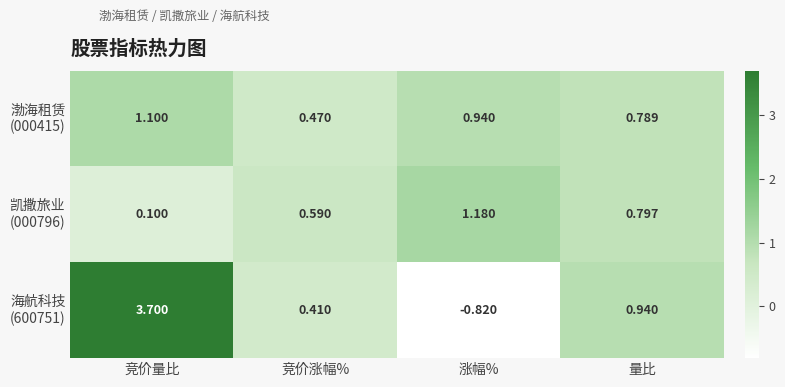

Which category has the highest value across all series?

竞价量比